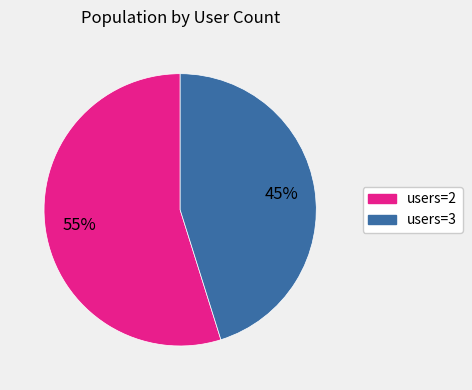

How many segments does this pie chart have?

2